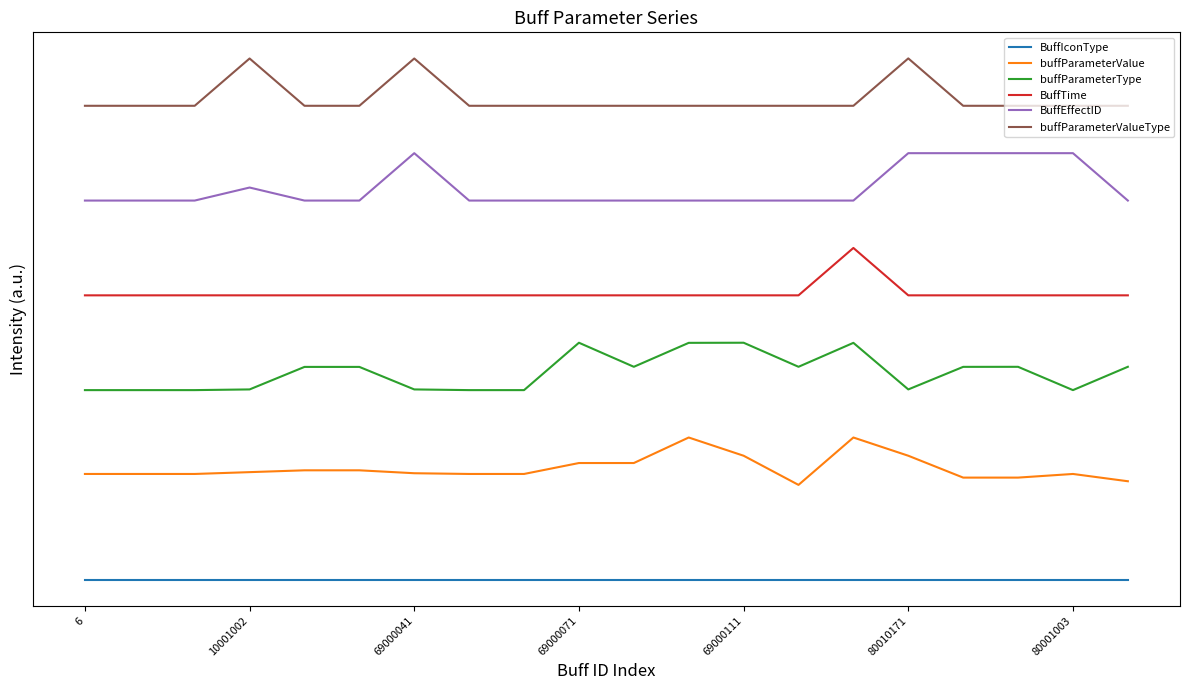

Is this an area chart (filled region under the line)?

No